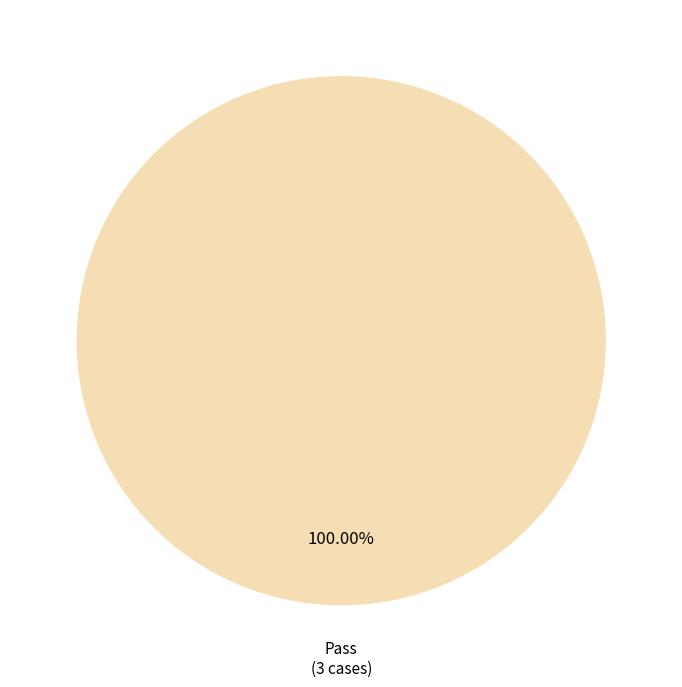

Rank the categories by value from highest to lowest.

Pass